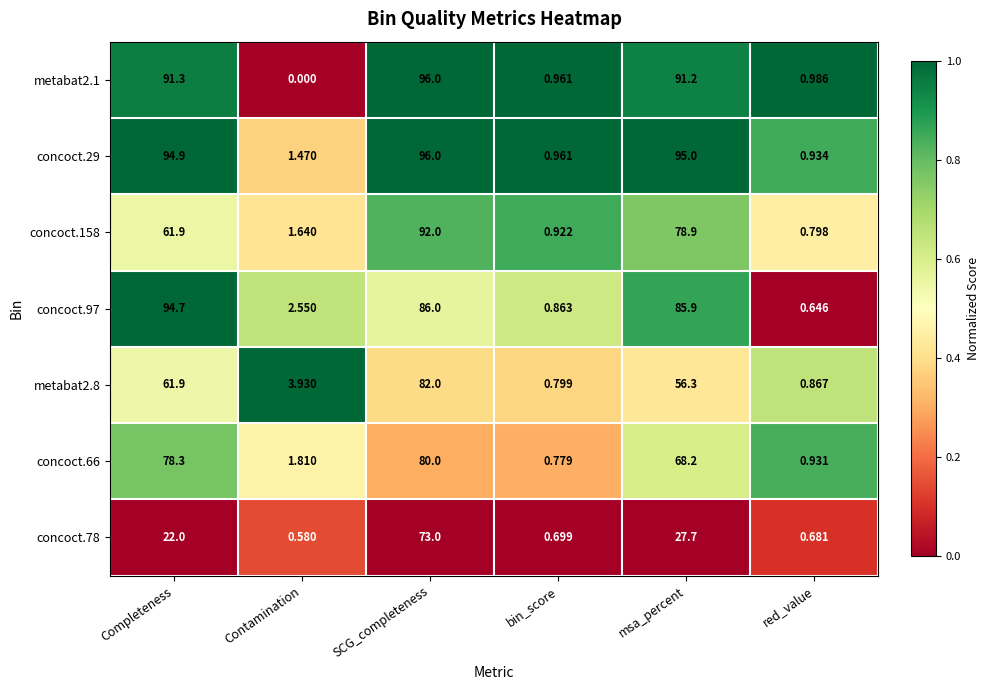

At which category does the chart reach its minimum across all series?

Contamination